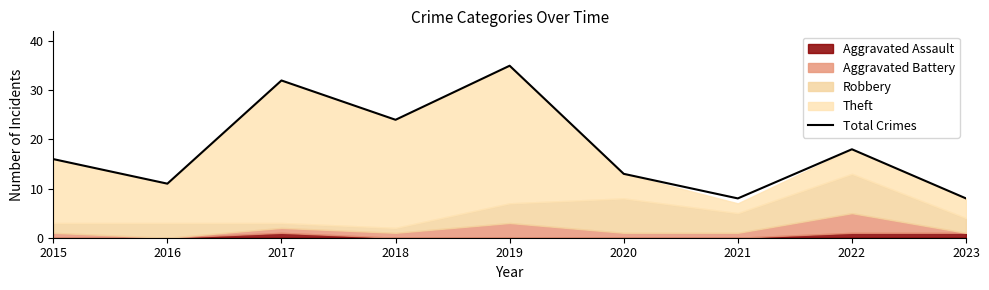

Is it true that the value at 2017 is 32?

True